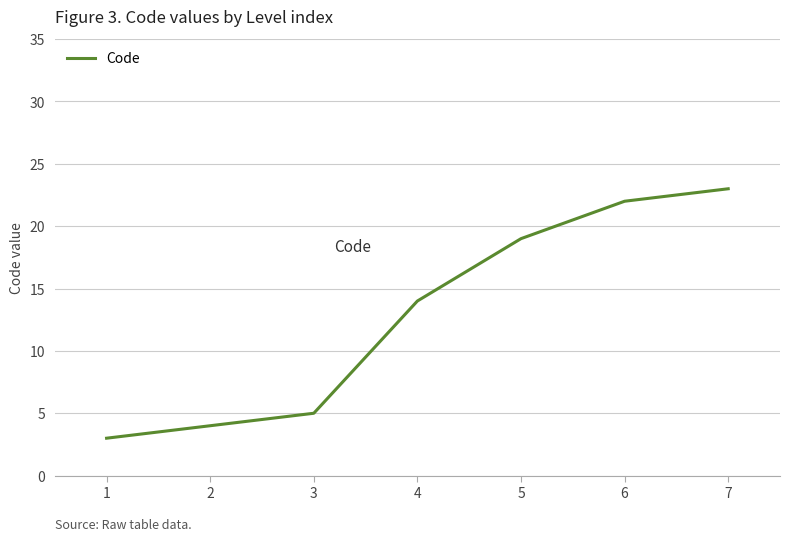

What is the difference between the maximum and minimum values?

20